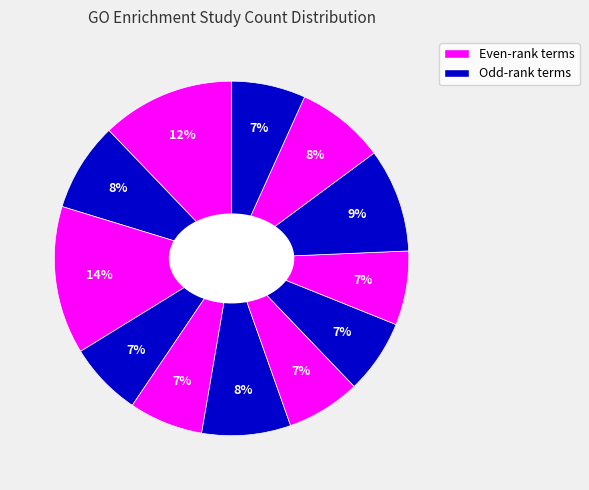

How many slices are in this pie chart?

12